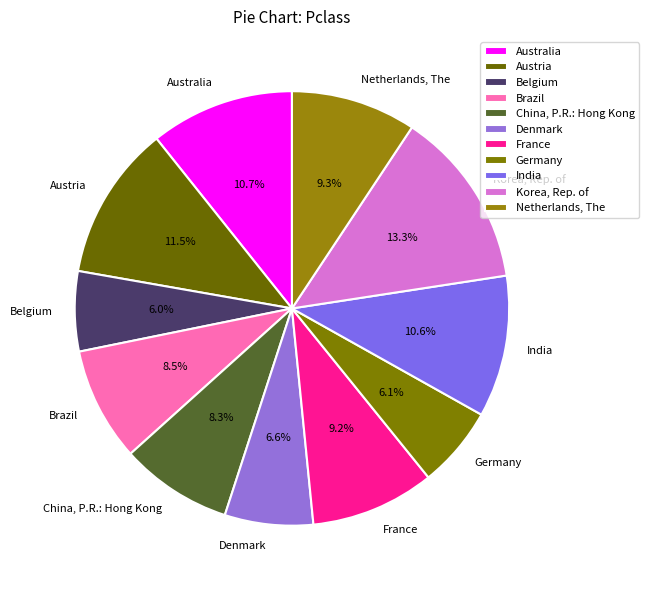

What is the largest slice in the pie chart?

Korea, Rep. of